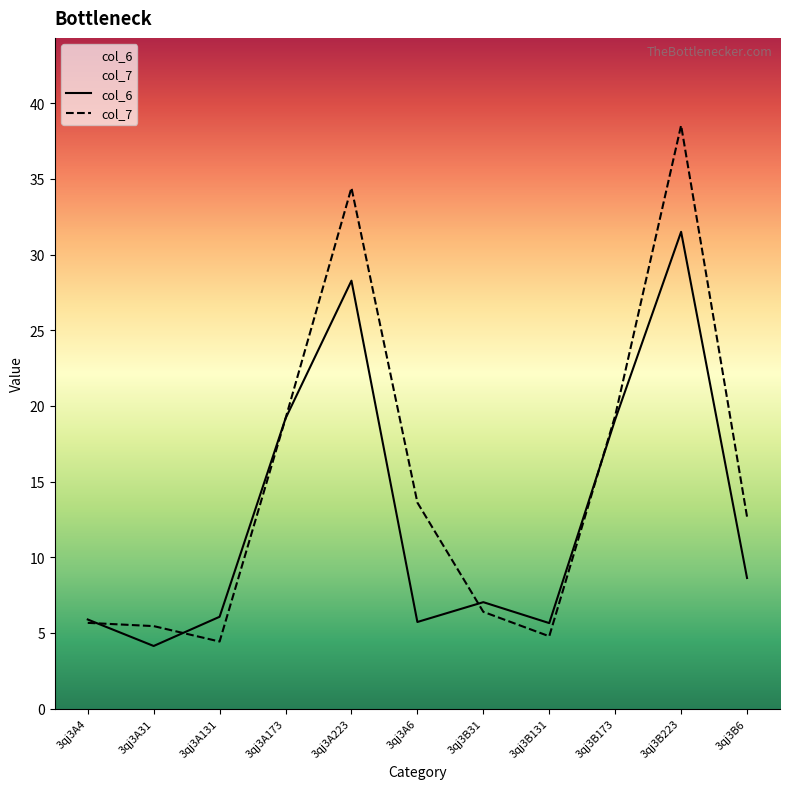

Which has a higher value, 3qj3B223 or 3qj3B31?

3qj3B223